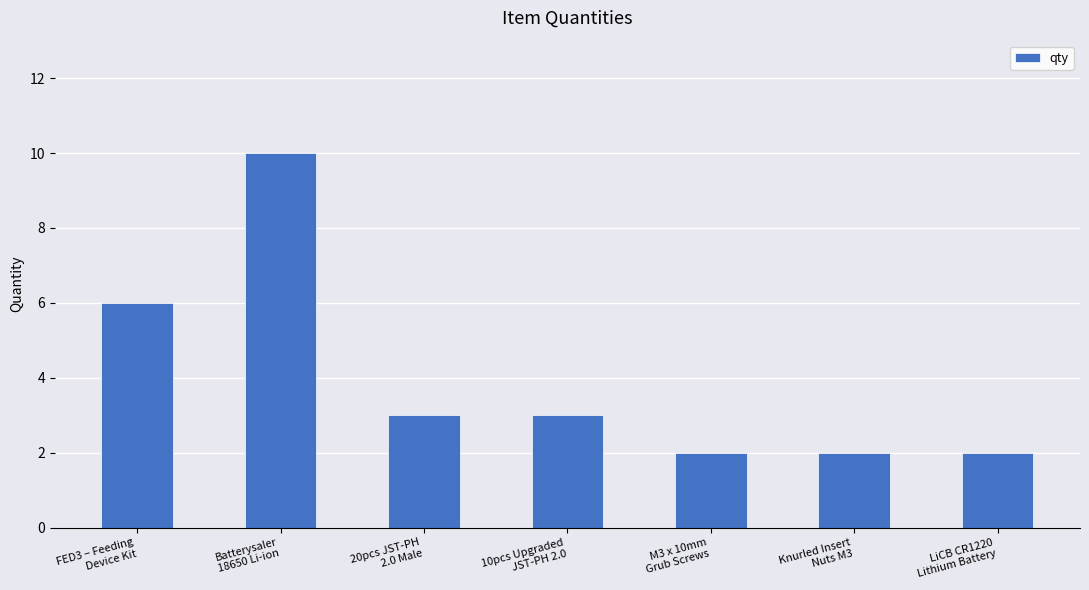

True or false: the data shows 4 at 20pcs JST-PH
2.0 Male.

False